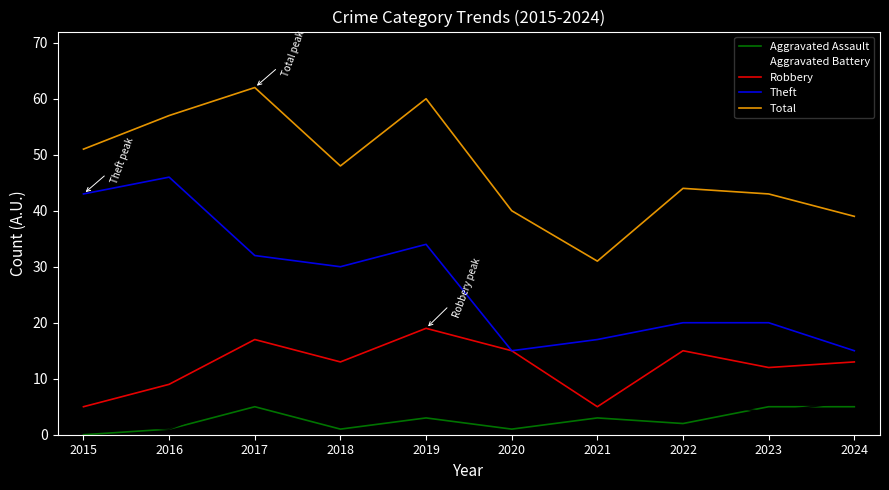

How many lines are shown in the chart?

5